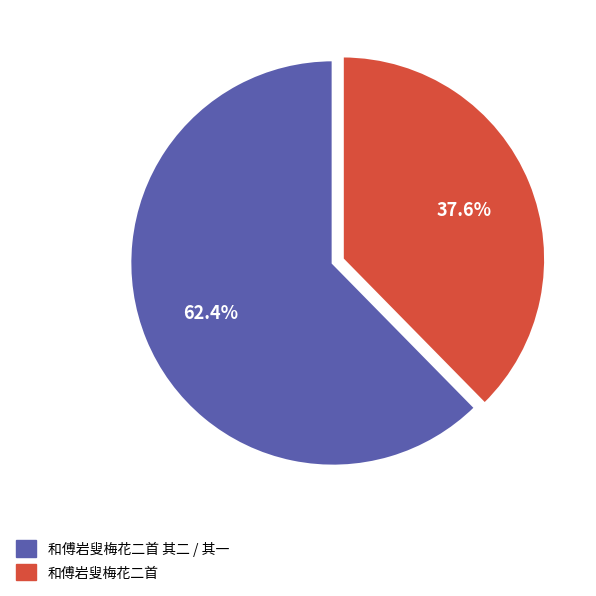

What percentage is the 和傅岩叟梅花二首 slice, to the nearest percent?

38%